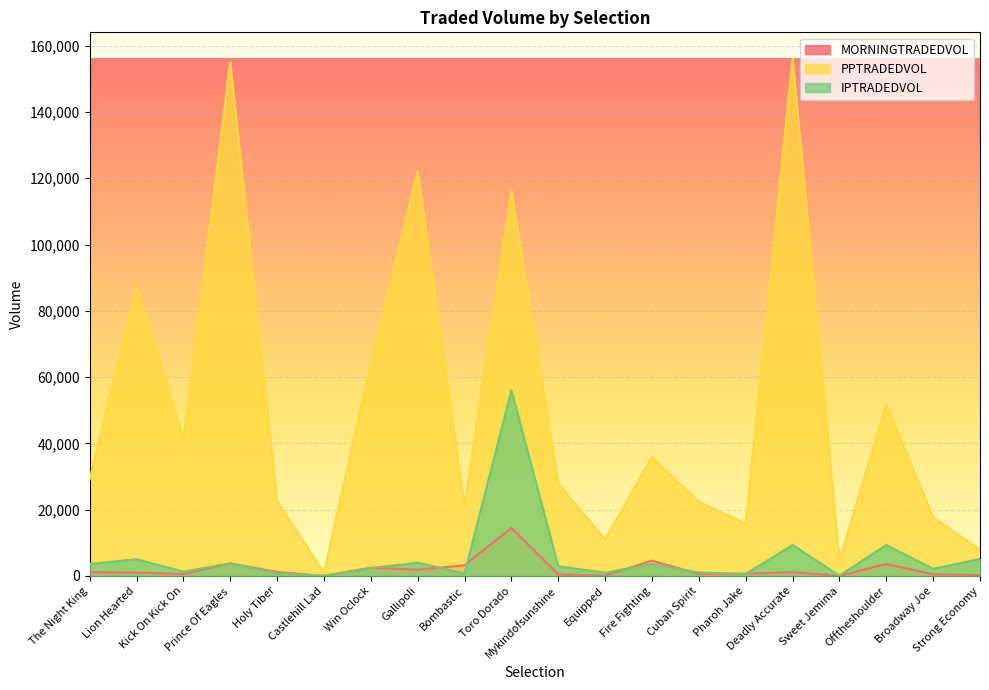

What is the spread (max minus min) of values at Sweet Jemima?

4644.0